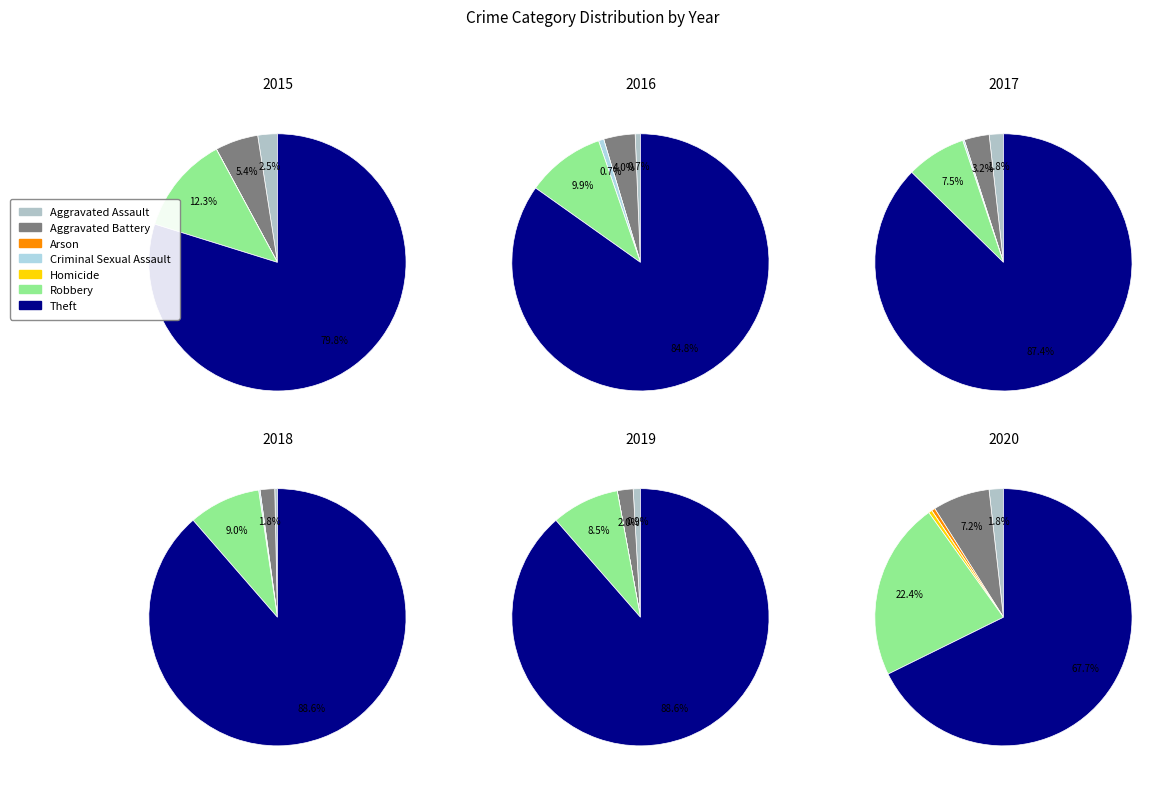

Which slice is the largest?

Theft